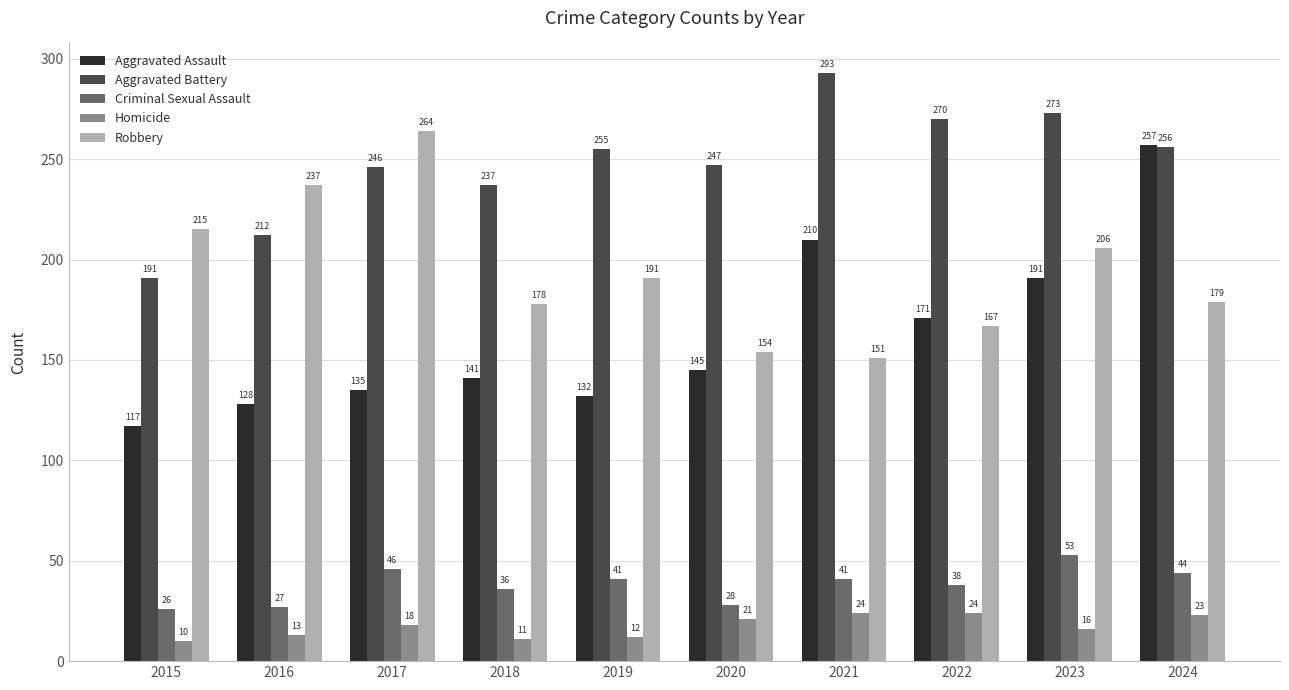

How many bars are there in total?

50